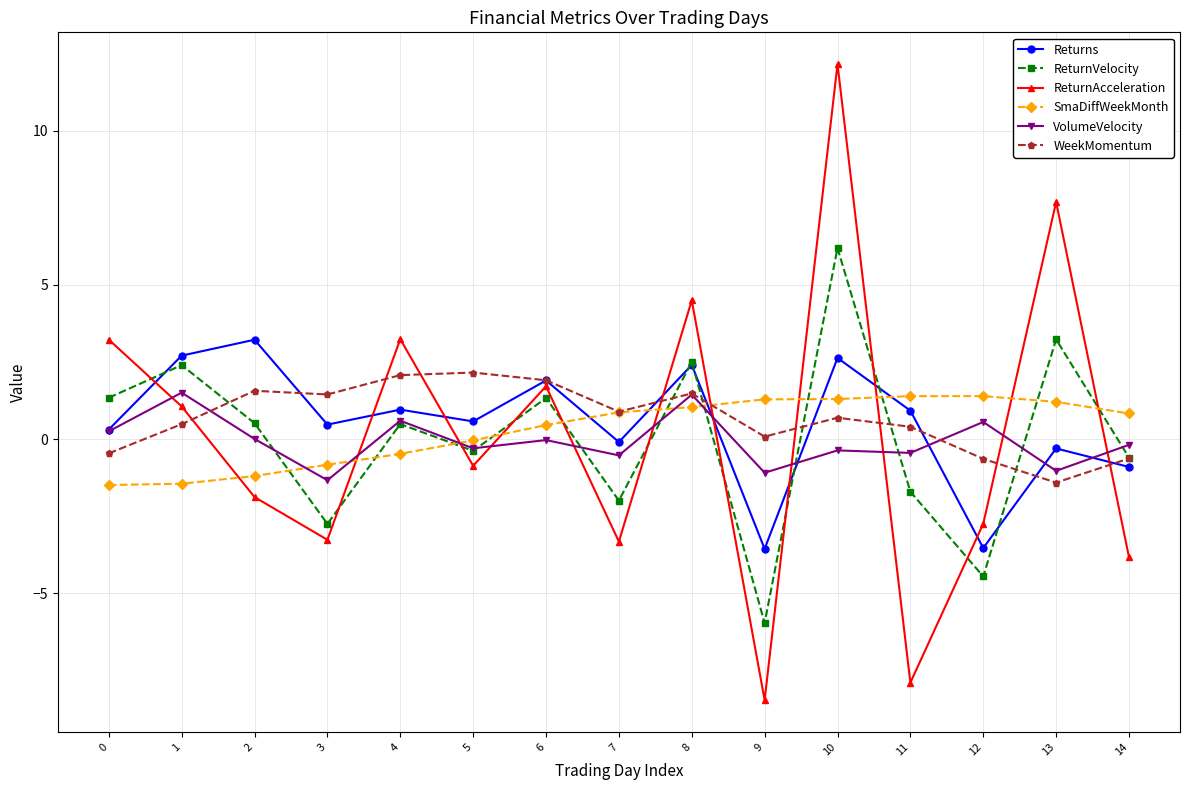

Is the value of SmaDiffWeekMonth at 10 greater than the value of Returns at 6?

No